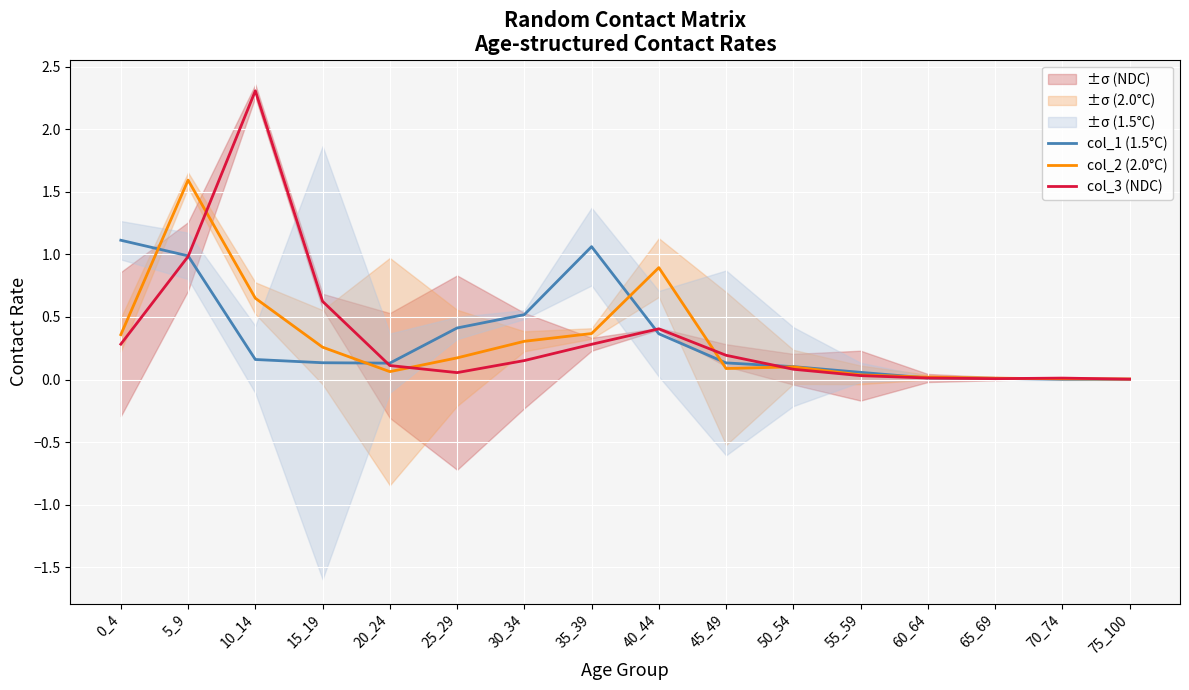

Count the number of categories in the chart.

16